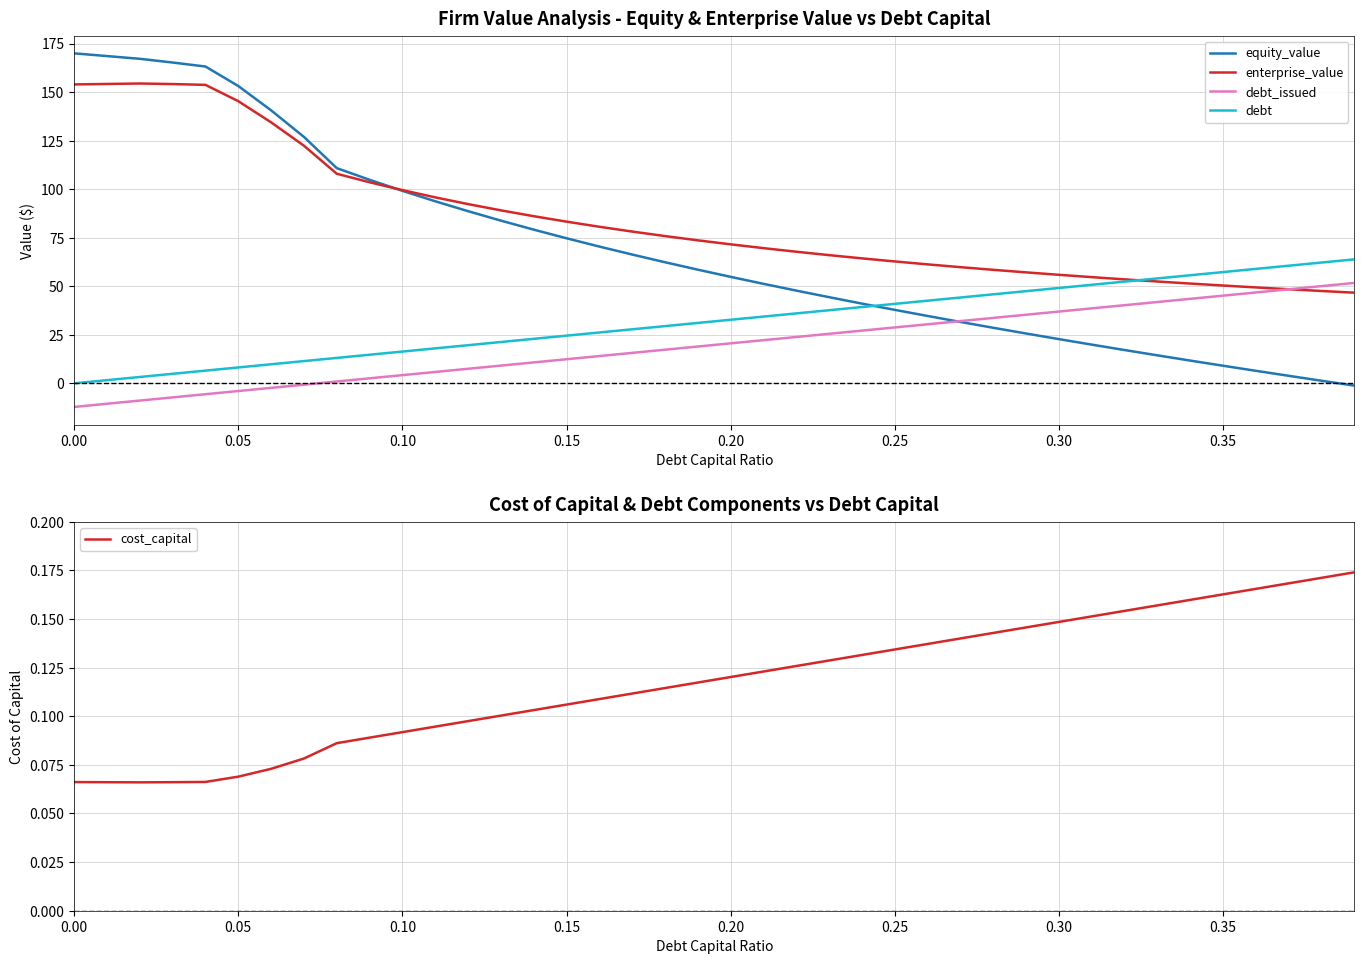

At 36, list the series in order from smallest to largest.

cost_capital, equity_value, debt_issued, enterprise_value, debt